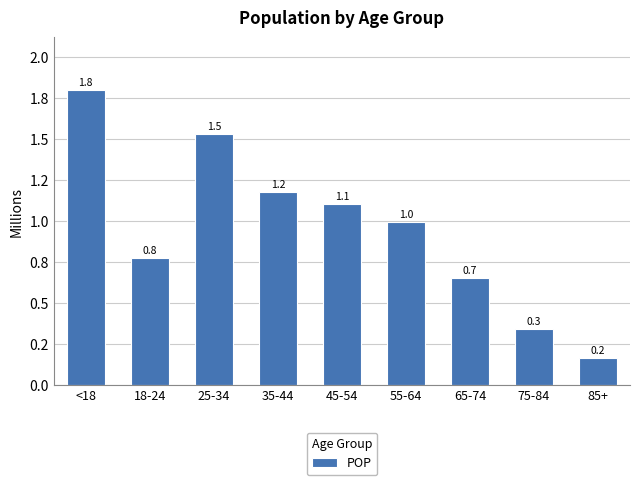

Does the chart contain any negative values?

No